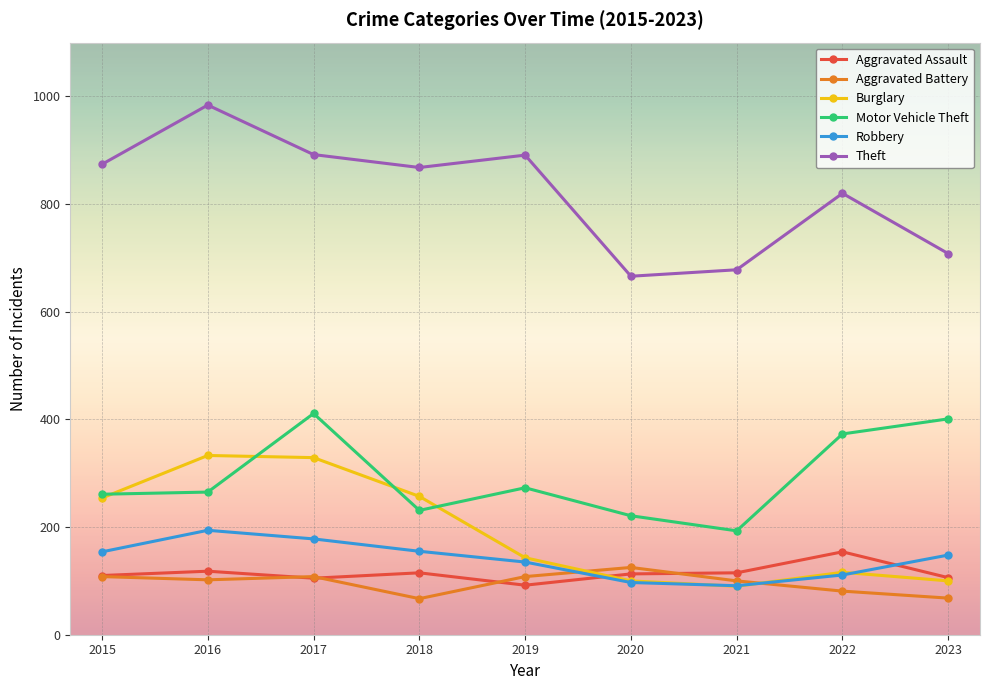

Between which two adjacent categories do Robbery and Aggravated Assault first intersect?

2019 and 2020